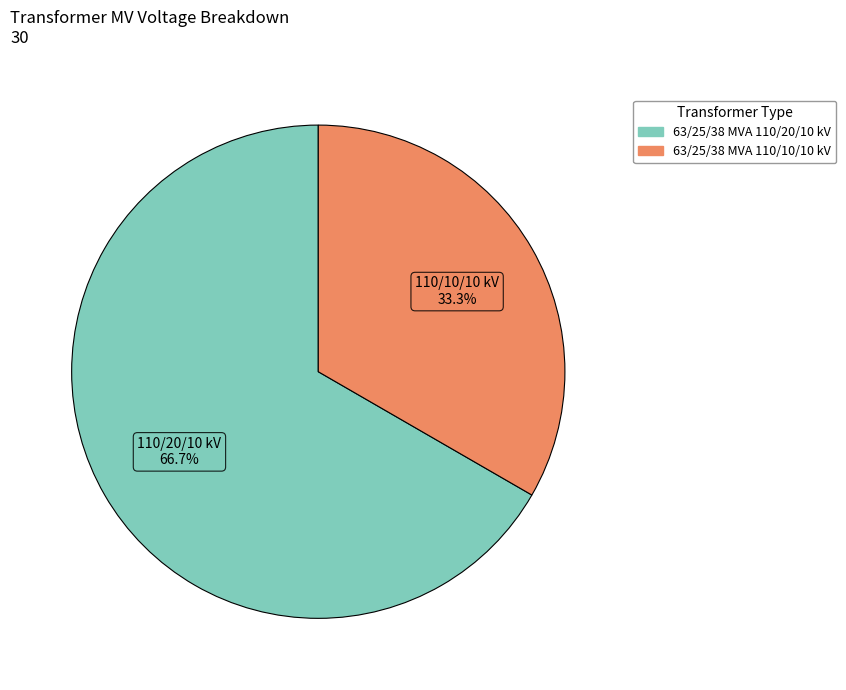

Combined, what portion of the pie is 63/25/38 MVA 110/20/10 kV and 63/25/38 MVA 110/10/10 kV?

100.0%